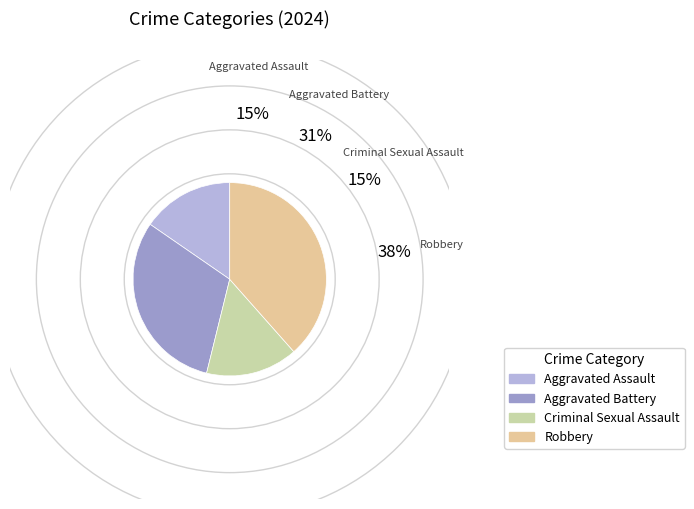

True or false: Robbery accounts for 38% of the total.

True